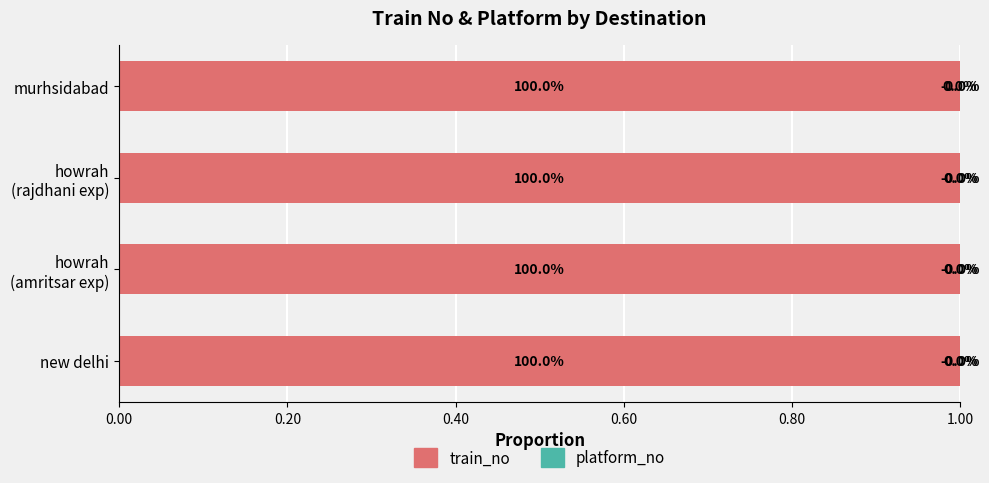

What is the total value across all series at murhsidabad?

1.0